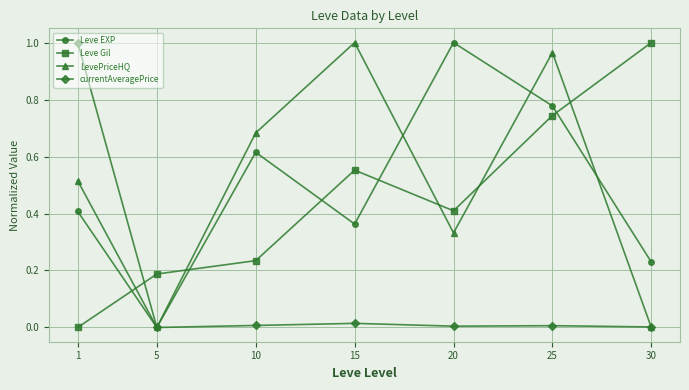

At 10, list the series in order from largest to smallest.

LevePriceHQ, Leve EXP, Leve Gil, currentAveragePrice